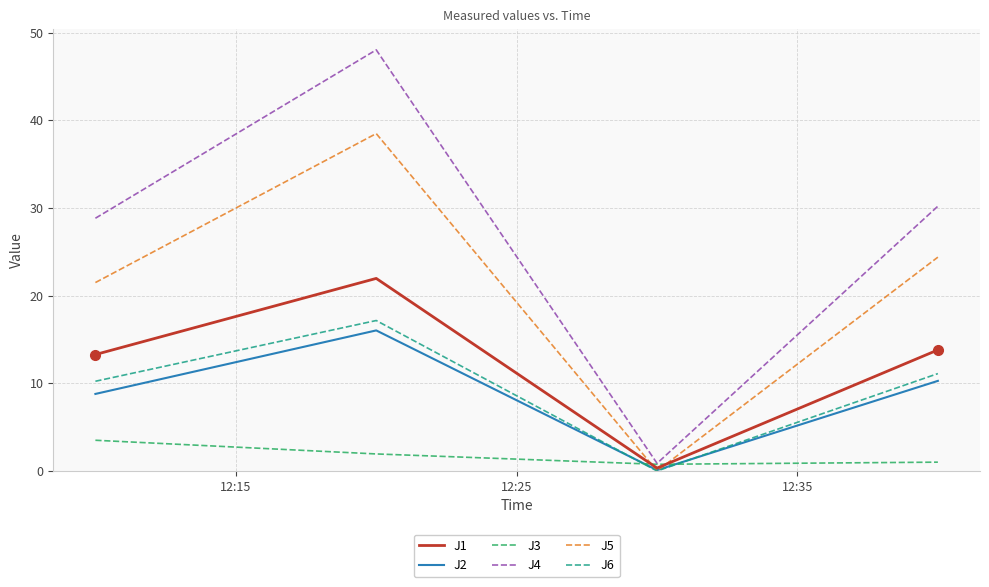

Does the chart have visible grid lines?

Yes